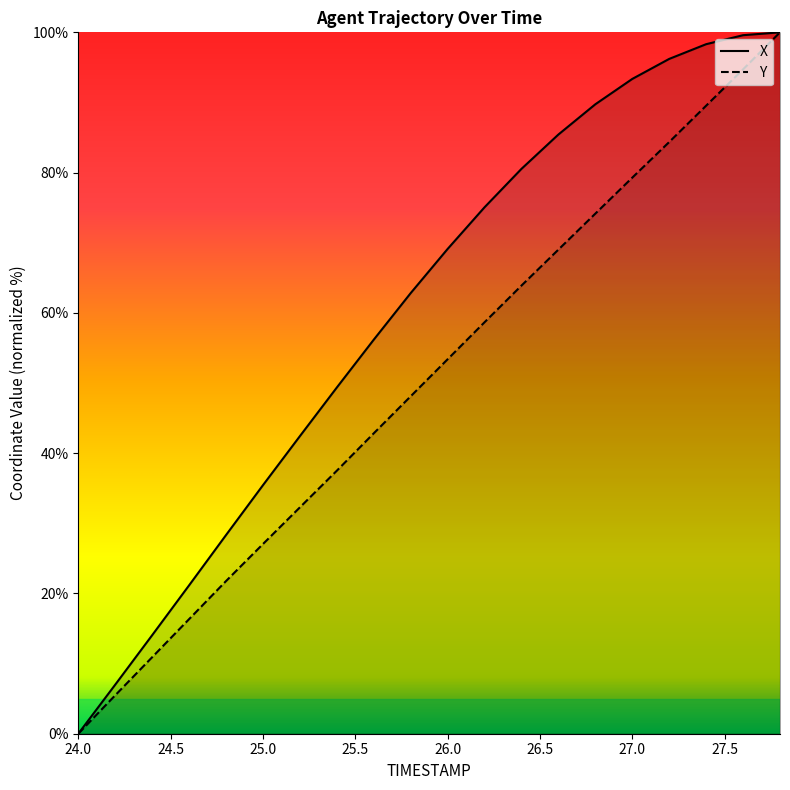

What are all the series names shown in the legend?

X, Y